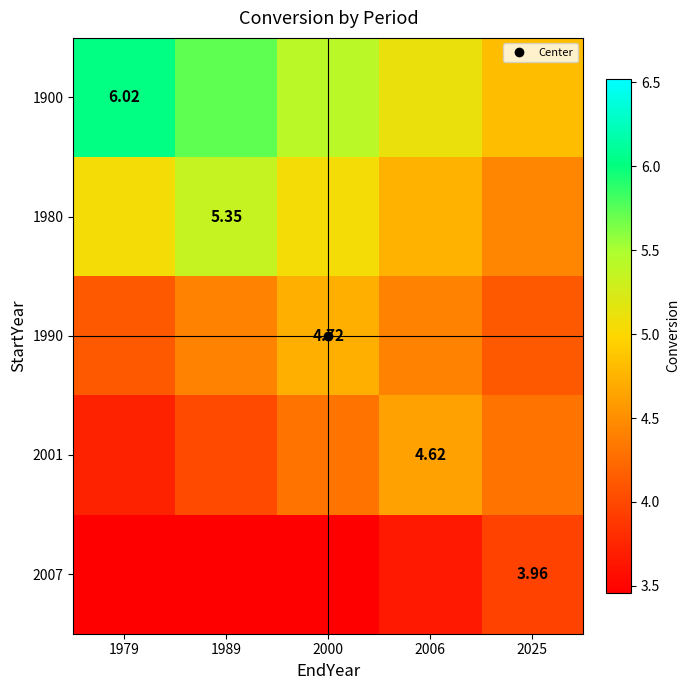

What is the total value across all series at 2000?

22.9